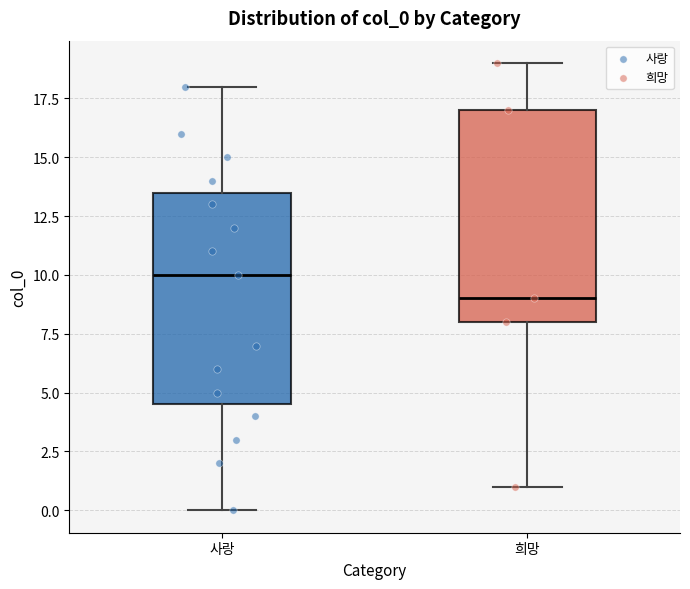

Reading left to right, transcribe this box plot: for each box, give where its median line is, the range the box spans, and where its two whiskers end, as read against the y-axis. The values are not printed on the chart, so give them approximately, as read against the axis.

사랑: median 10.0, box 4.5 to 13.5, whiskers 0.0 to 18.0
희망: median 9.0, box 8.0 to 17.0, whiskers 1.0 to 19.0